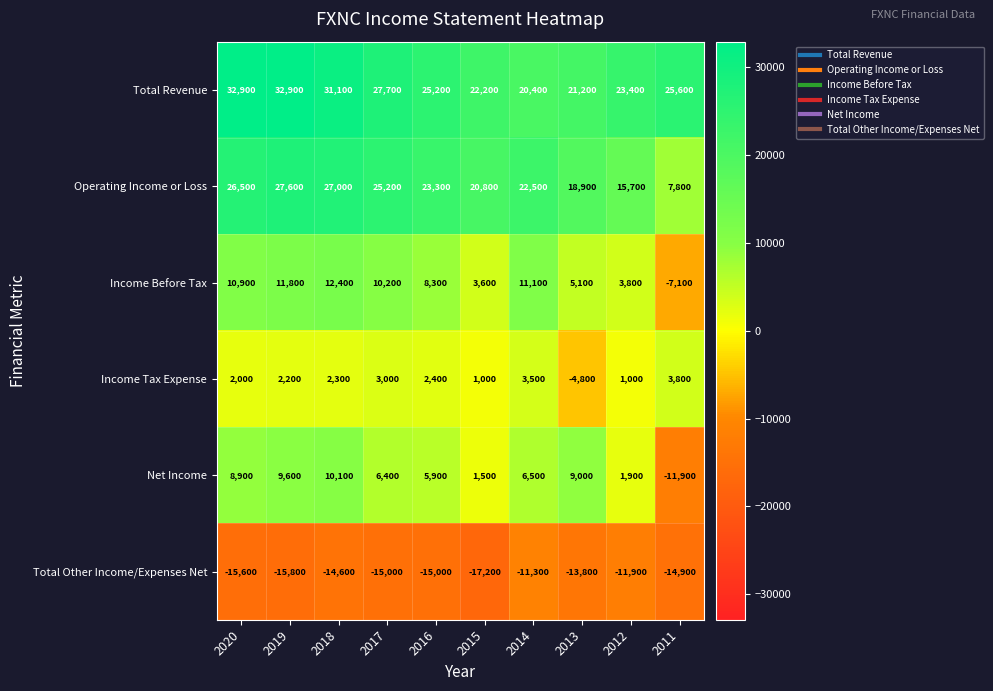

At 2020, list the series in order from largest to smallest.

Total Revenue, Operating Income or Loss, Income Before Tax, Net Income, Income Tax Expense, Total Other Income/Expenses Net